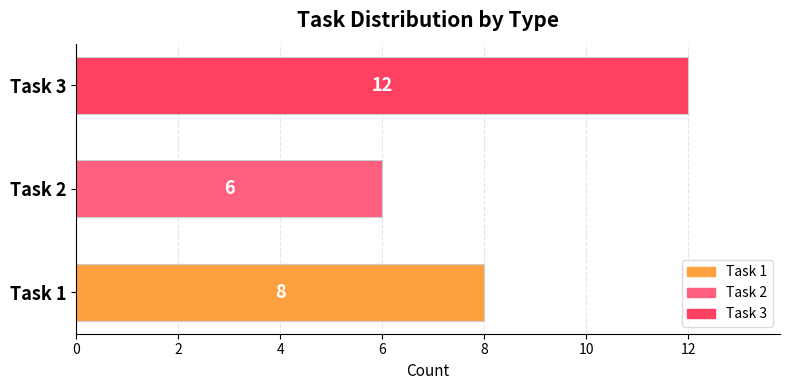

What is the difference between the values at Task 1 and Task 2?

2